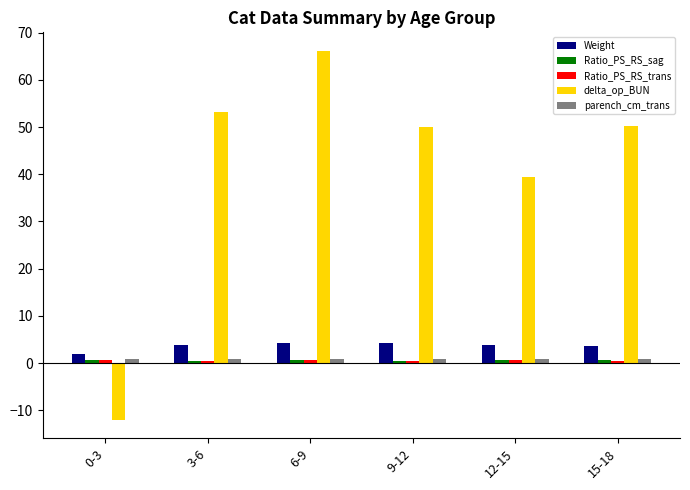

Does the chart contain any negative values?

Yes